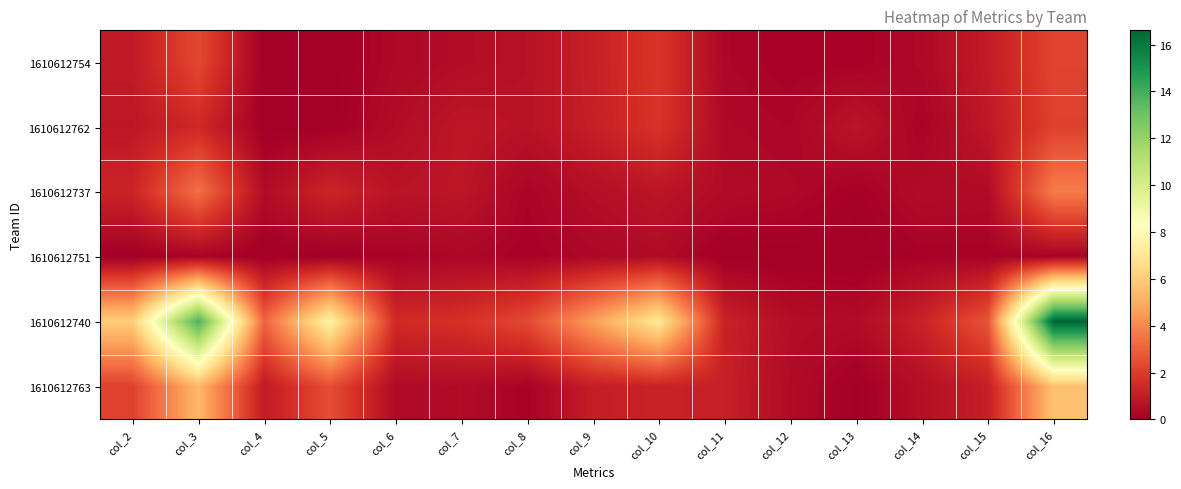

What is the maximum value shown in the chart?

16.6